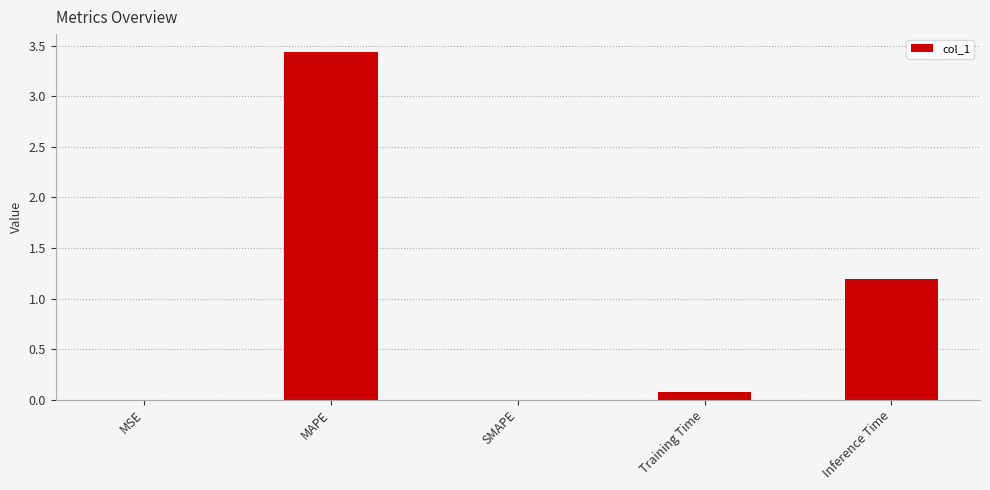

What is the sum of all values?

4.7